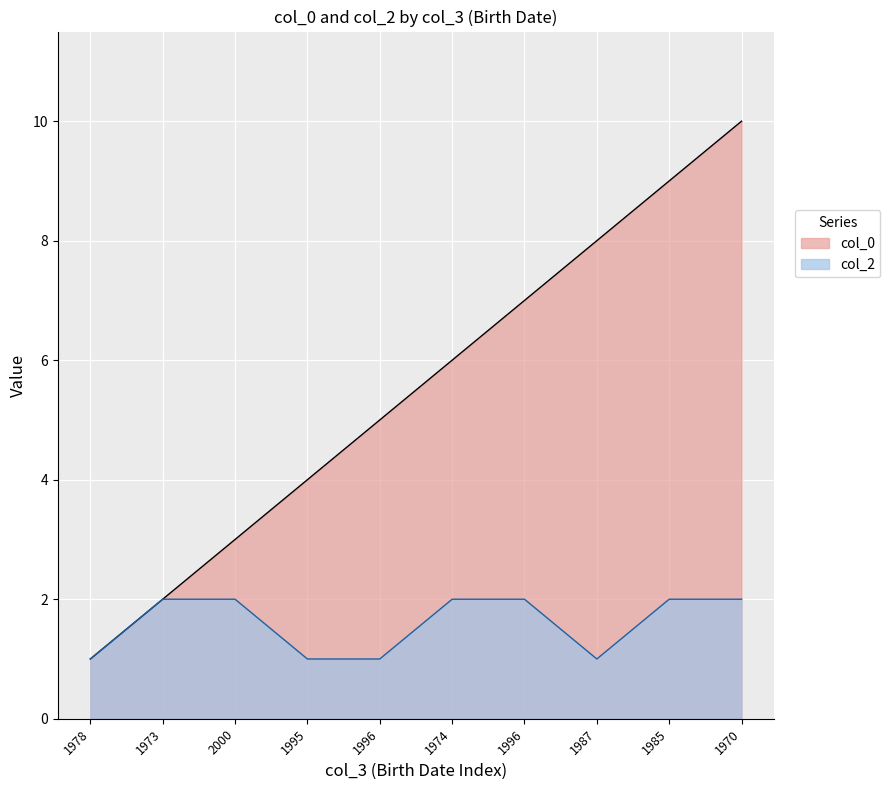

What is the lowest value of the col_0 series?

1